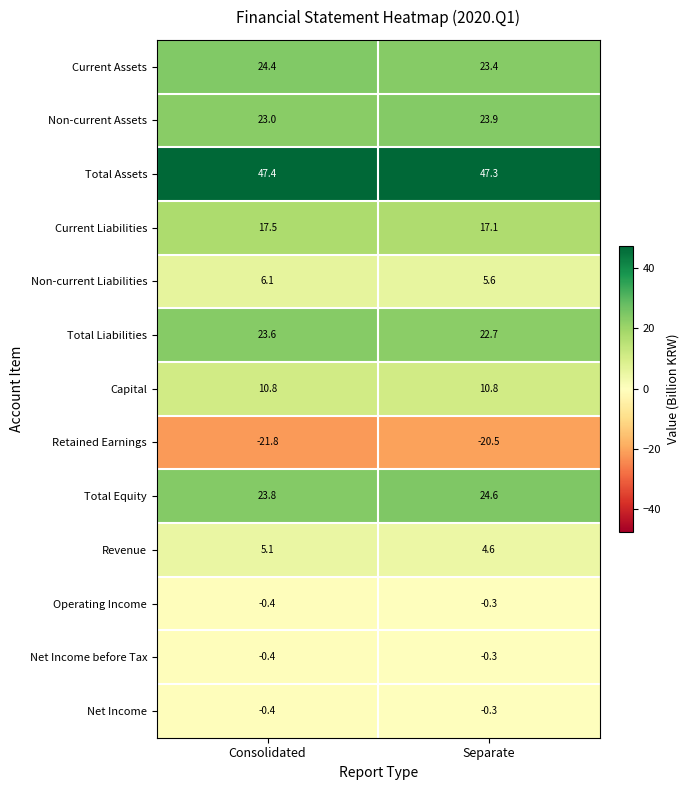

Reading right to left, what are all the values shown in this chart?

Current Assets: 23.4	24.4
Non-current Assets: 23.9	23.0
Total Assets: 47.3	47.4
Current Liabilities: 17.1	17.5
Non-current Liabilities: 5.6	6.1
Total Liabilities: 22.7	23.6
Capital: 10.8	10.8
Retained Earnings: -20.5	-21.8
Total Equity: 24.6	23.8
Revenue: 4.6	5.1
Operating Income: -0.3	-0.4
Net Income before Tax: -0.3	-0.4
Net Income: -0.3	-0.4